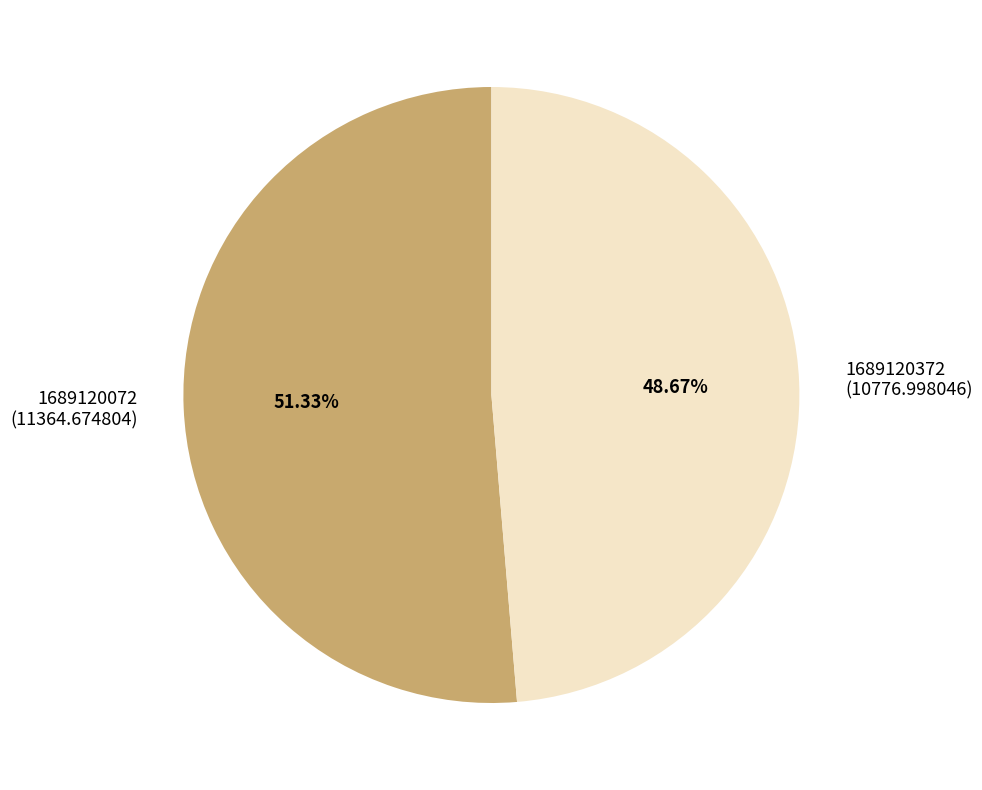

To the nearest percent, what is the difference between the largest and smallest slice percentages?

3%